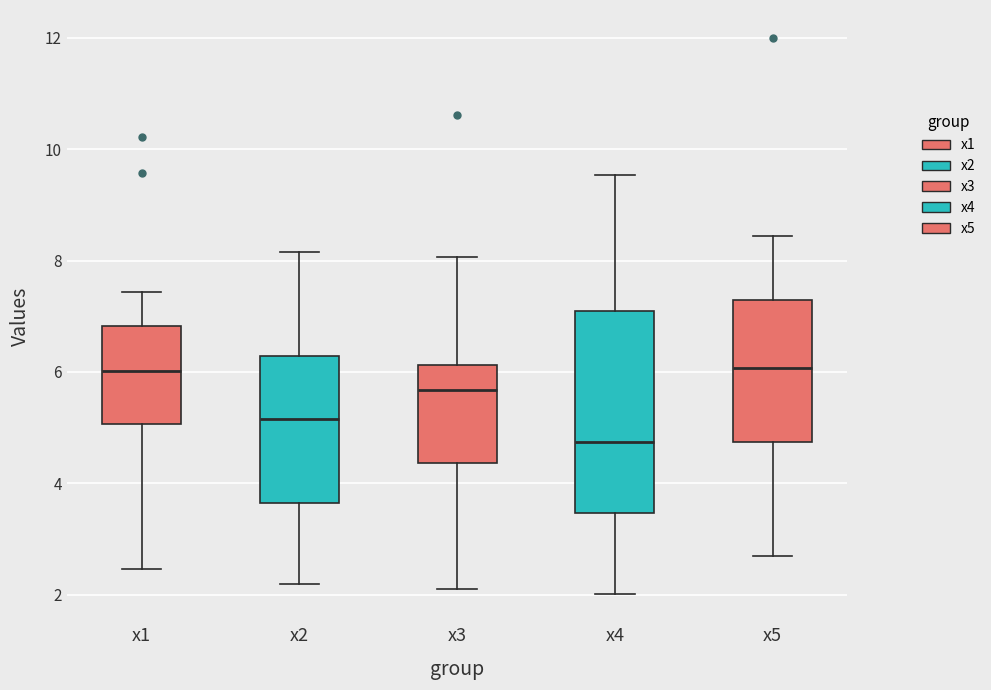

Comparing the boxes themselves (not the whiskers), which one is the tallest?

x4